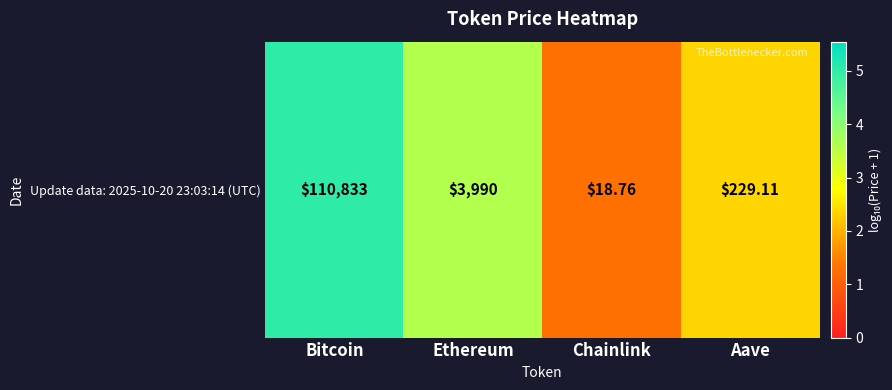

Is it true that the value at Chainlink is 1.3?

True